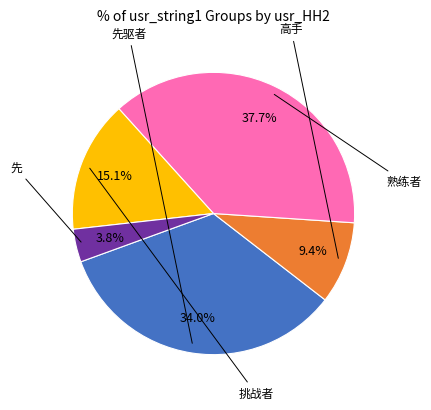

Is there any slice that represents more than half of the pie?

No